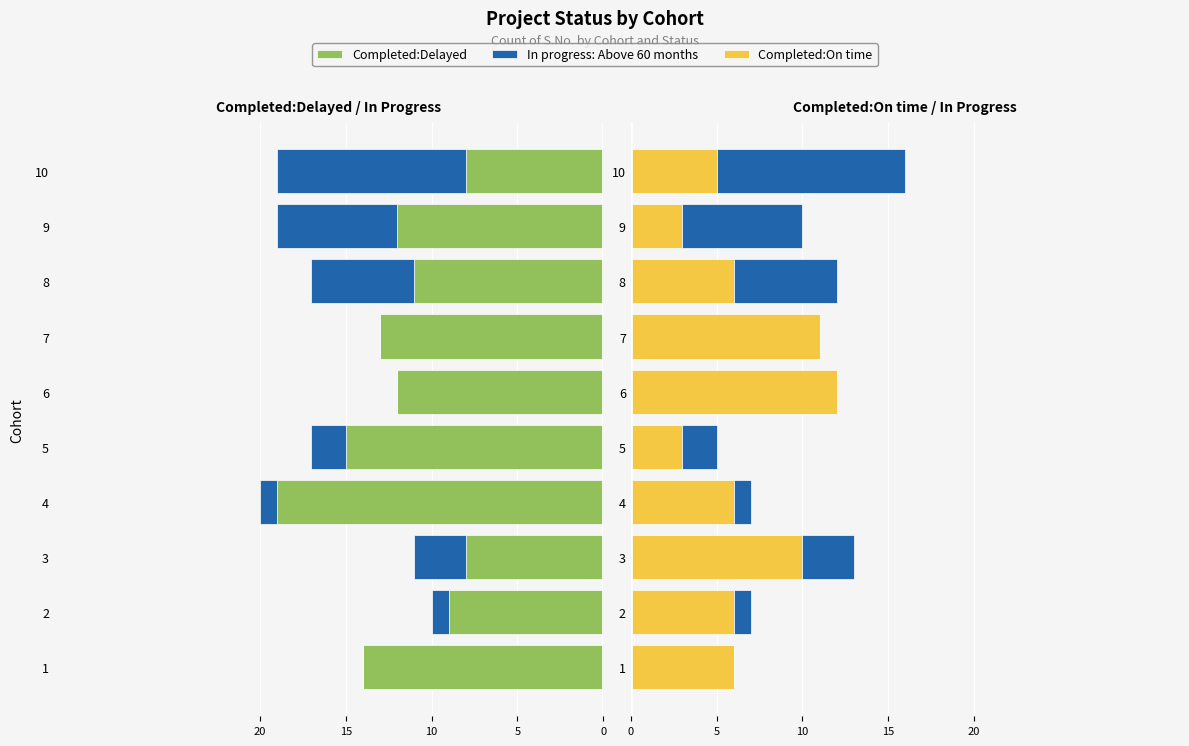

True or false: Completed:Delayed has a value of -12 at 3.

False